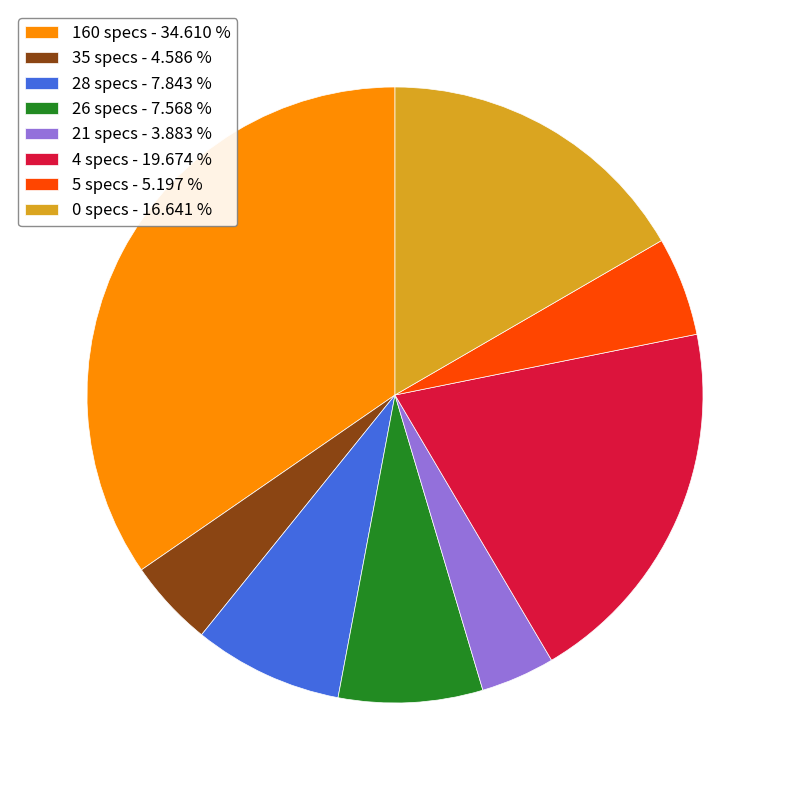

Combined, do 21 specs and 5 specs account for over 50%?

No